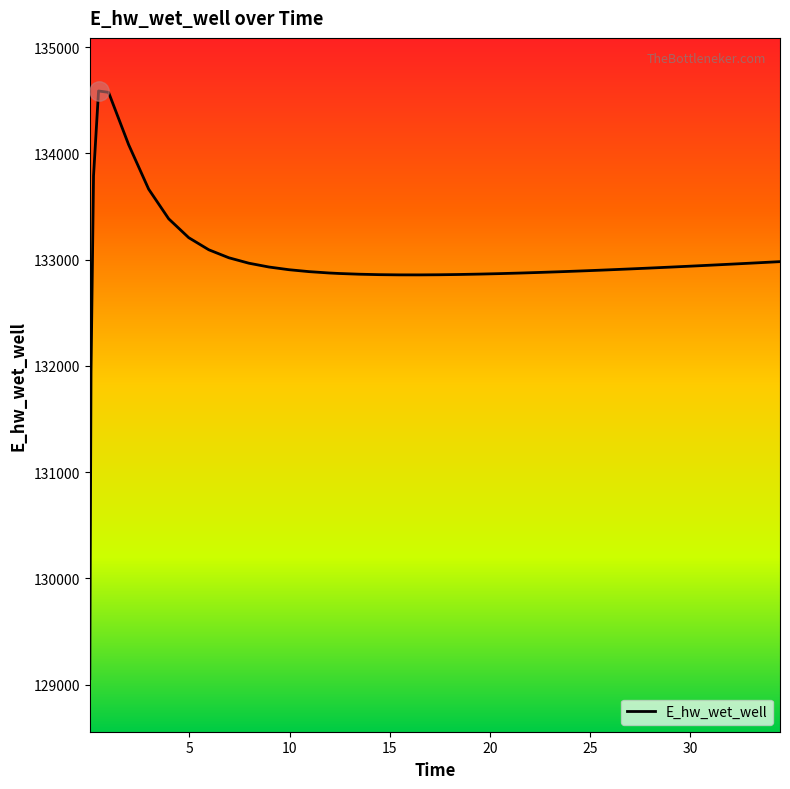

What is the smallest value displayed?

129055.5